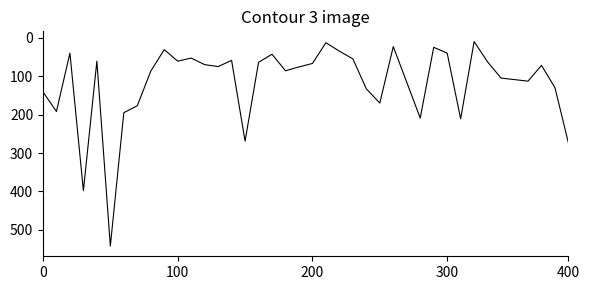

What is the maximum value shown in the chart?

542